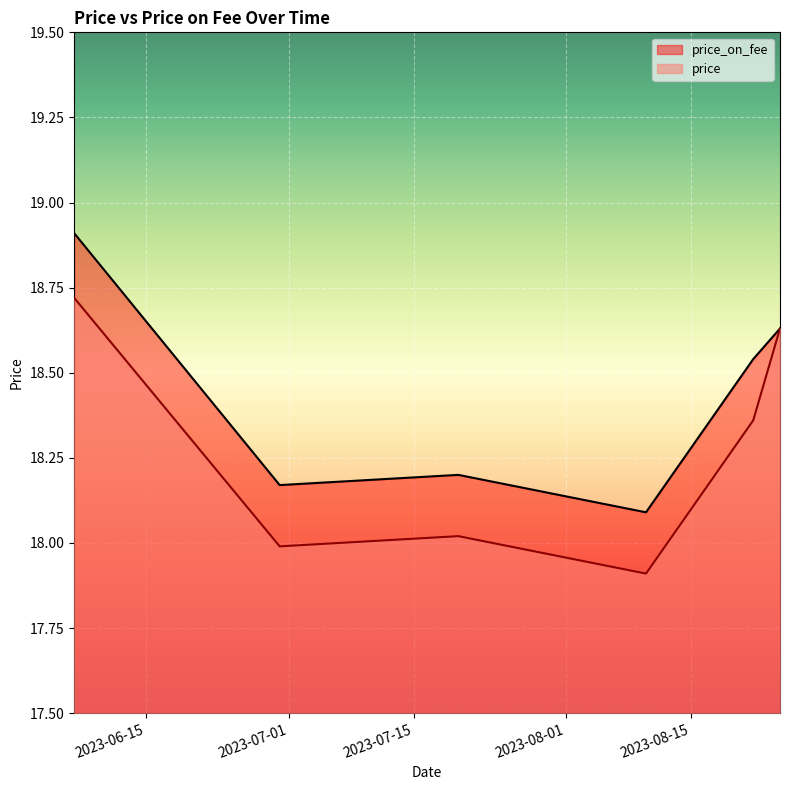

Which category has the highest value in the price series?

2023-06-07